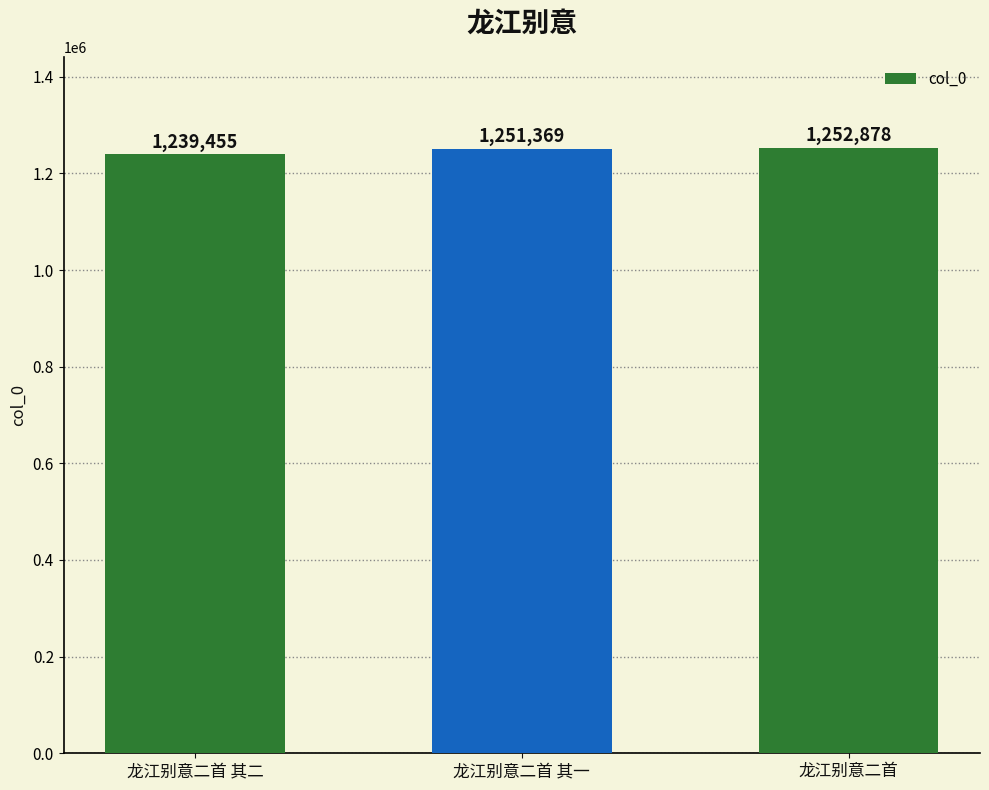

Which has a higher value, 龙江别意二首 其二 or 龙江别意二首 其一?

龙江别意二首 其一